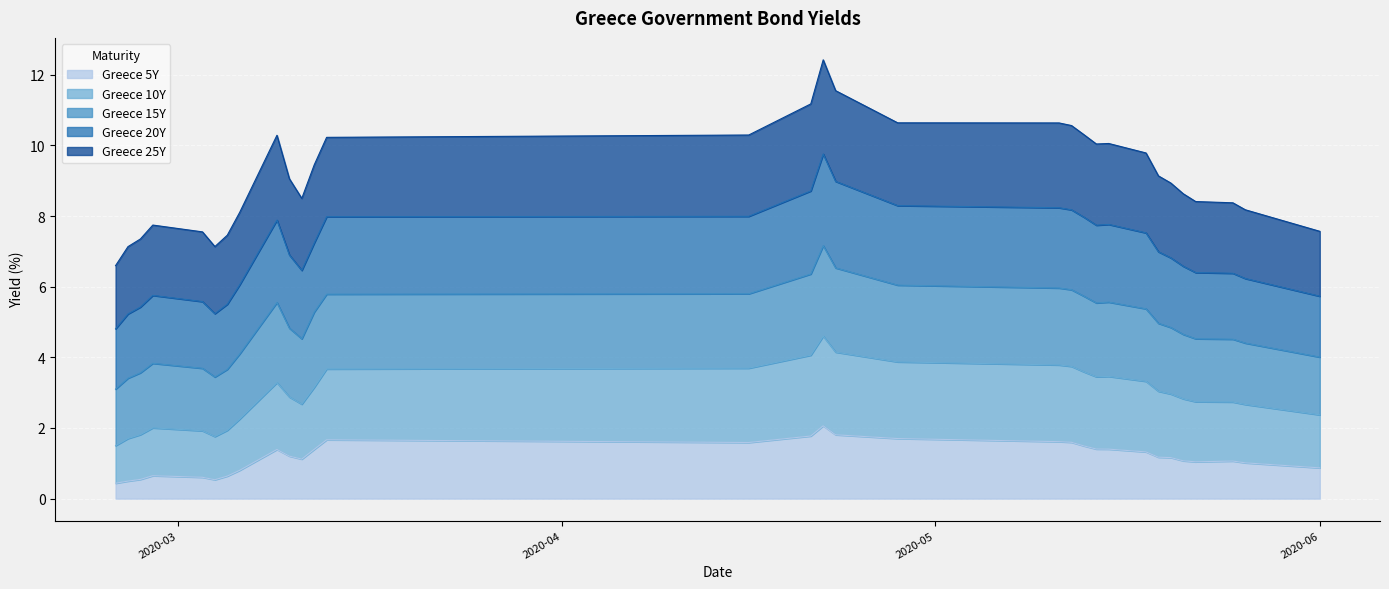

What are all the series names shown in the legend?

Greece 5Y, Greece 10Y, Greece 15Y, Greece 20Y, Greece 25Y